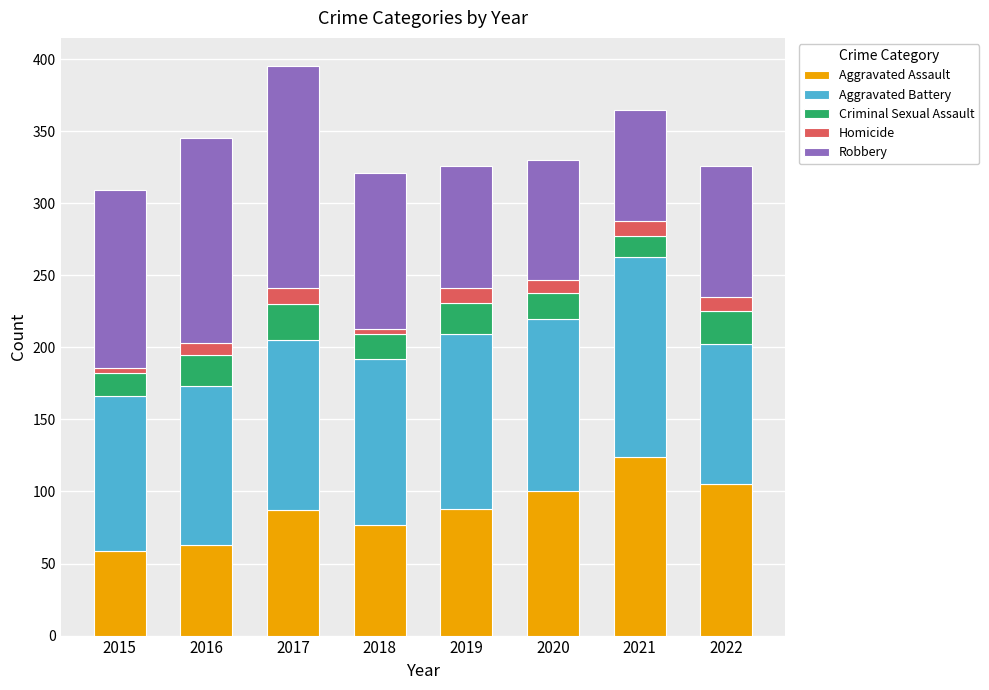

What is the total value across all series at 2021?

365